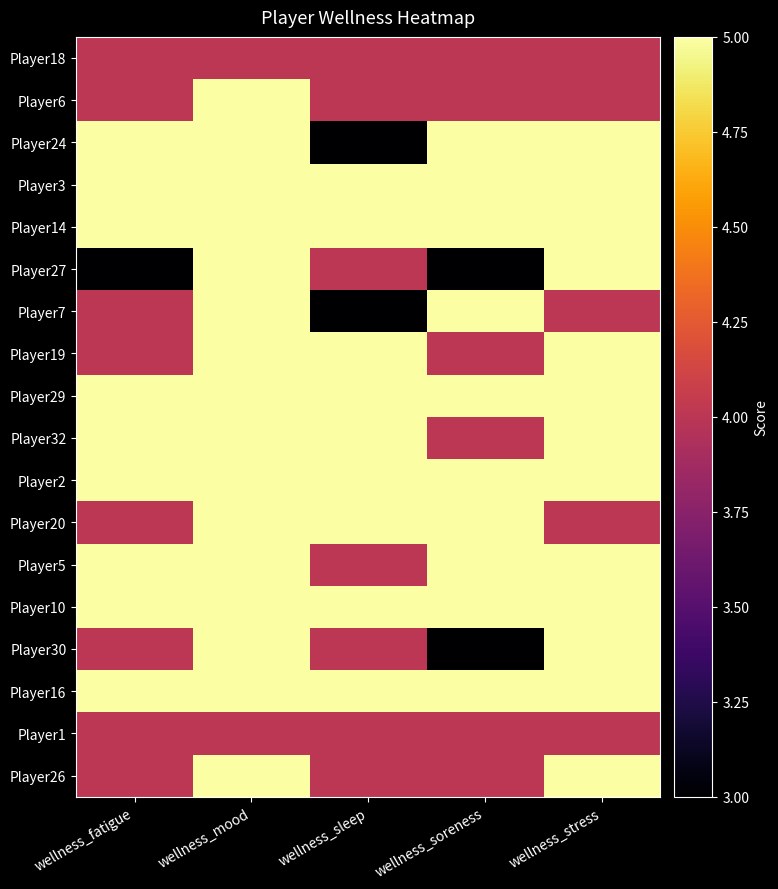

Reading left to right, extract all data points from this chart.

Player18: wellness_fatigue=4	wellness_mood=4	wellness_sleep=4	wellness_soreness=4	wellness_stress=4
Player6: wellness_fatigue=4	wellness_mood=5	wellness_sleep=4	wellness_soreness=4	wellness_stress=4
Player24: wellness_fatigue=5	wellness_mood=5	wellness_sleep=3	wellness_soreness=5	wellness_stress=5
Player3: wellness_fatigue=5	wellness_mood=5	wellness_sleep=5	wellness_soreness=5	wellness_stress=5
Player14: wellness_fatigue=5	wellness_mood=5	wellness_sleep=5	wellness_soreness=5	wellness_stress=5
Player27: wellness_fatigue=3	wellness_mood=5	wellness_sleep=4	wellness_soreness=3	wellness_stress=5
Player7: wellness_fatigue=4	wellness_mood=5	wellness_sleep=3	wellness_soreness=5	wellness_stress=4
Player19: wellness_fatigue=4	wellness_mood=5	wellness_sleep=5	wellness_soreness=4	wellness_stress=5
Player29: wellness_fatigue=5	wellness_mood=5	wellness_sleep=5	wellness_soreness=5	wellness_stress=5
Player32: wellness_fatigue=5	wellness_mood=5	wellness_sleep=5	wellness_soreness=4	wellness_stress=5
Player2: wellness_fatigue=5	wellness_mood=5	wellness_sleep=5	wellness_soreness=5	wellness_stress=5
Player20: wellness_fatigue=4	wellness_mood=5	wellness_sleep=5	wellness_soreness=5	wellness_stress=4
Player5: wellness_fatigue=5	wellness_mood=5	wellness_sleep=4	wellness_soreness=5	wellness_stress=5
Player10: wellness_fatigue=5	wellness_mood=5	wellness_sleep=5	wellness_soreness=5	wellness_stress=5
Player30: wellness_fatigue=4	wellness_mood=5	wellness_sleep=4	wellness_soreness=3	wellness_stress=5
Player16: wellness_fatigue=5	wellness_mood=5	wellness_sleep=5	wellness_soreness=5	wellness_stress=5
Player1: wellness_fatigue=4	wellness_mood=4	wellness_sleep=4	wellness_soreness=4	wellness_stress=4
Player26: wellness_fatigue=4	wellness_mood=5	wellness_sleep=4	wellness_soreness=4	wellness_stress=5